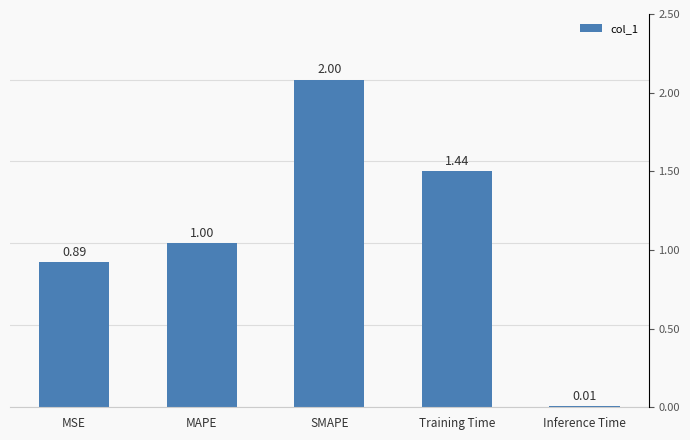

At which label is the value closest to 1?

MAPE